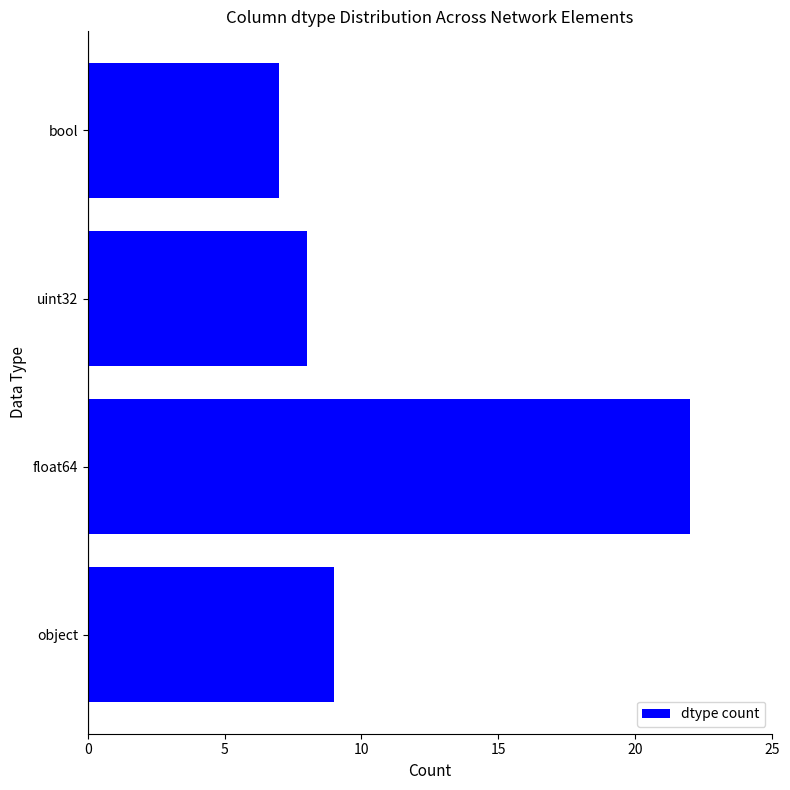

Between object and bool, which is larger?

object